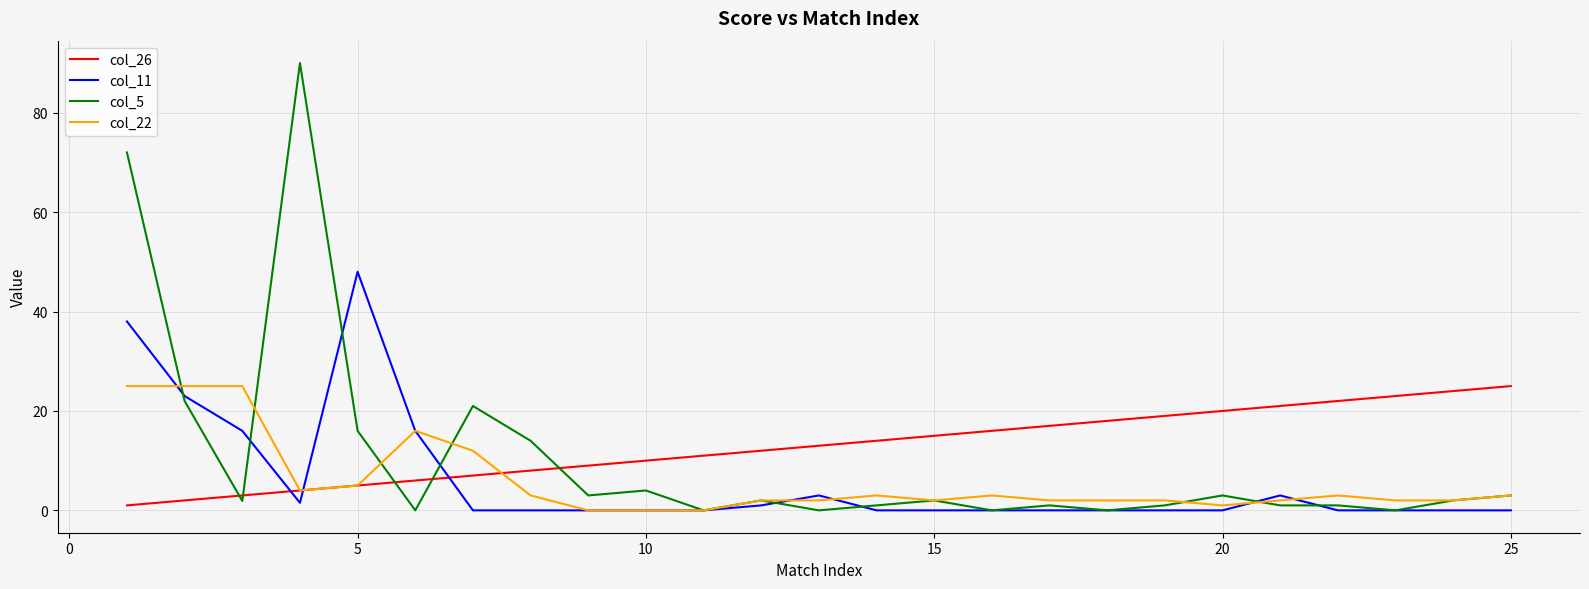

True or false: col_26 has more than 2 points higher than both neighbors.

False